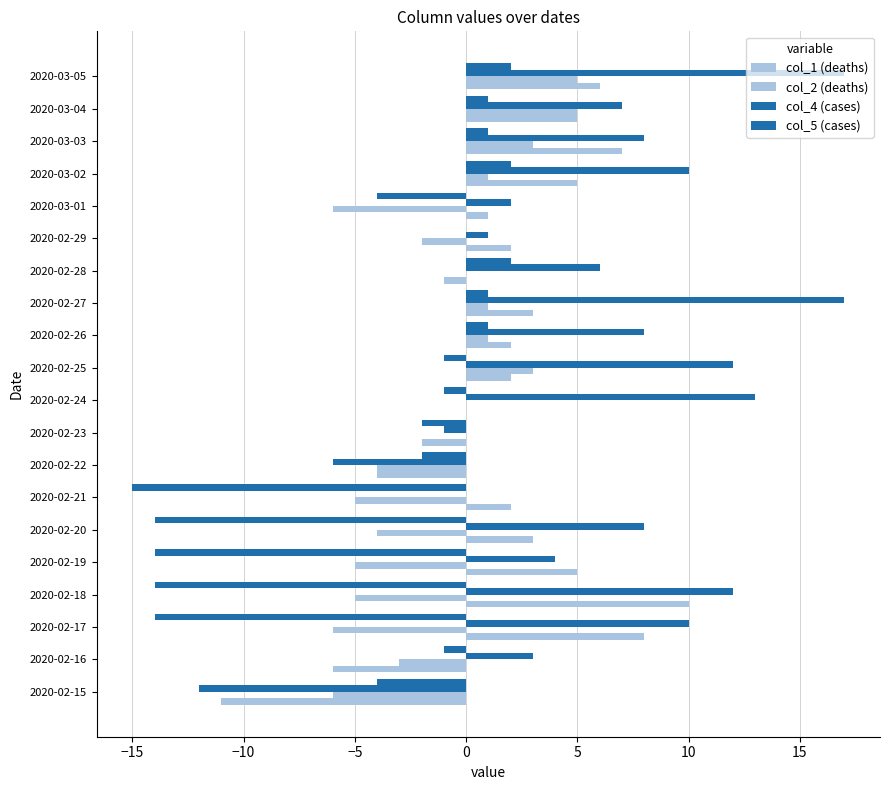

How many categories are shown in the chart?

20